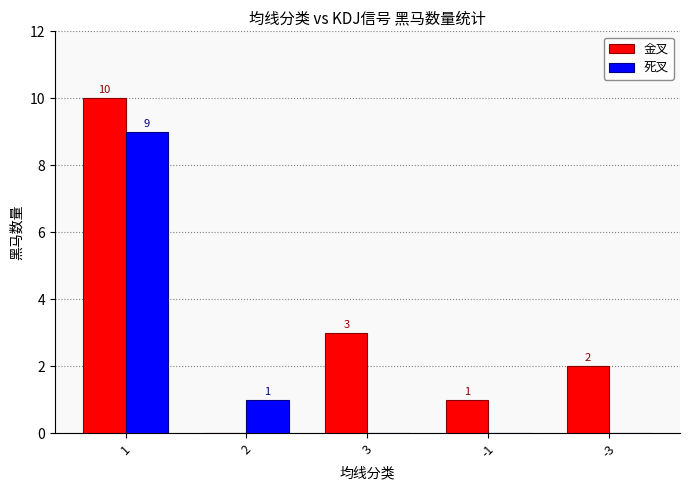

How many 金叉 values are between 1 and 3?

3